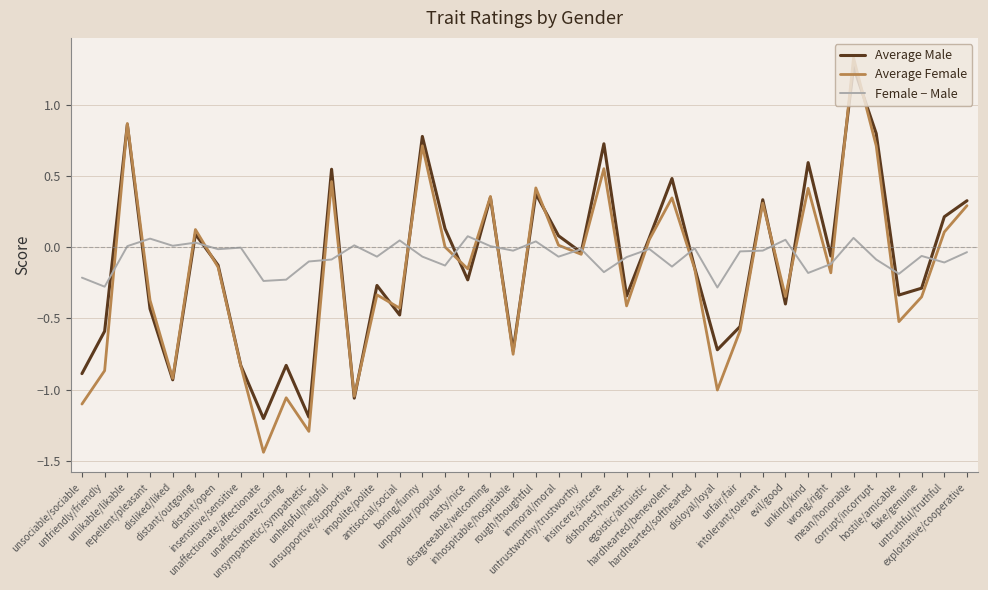

Which series has the widest spread of values?

Average Female